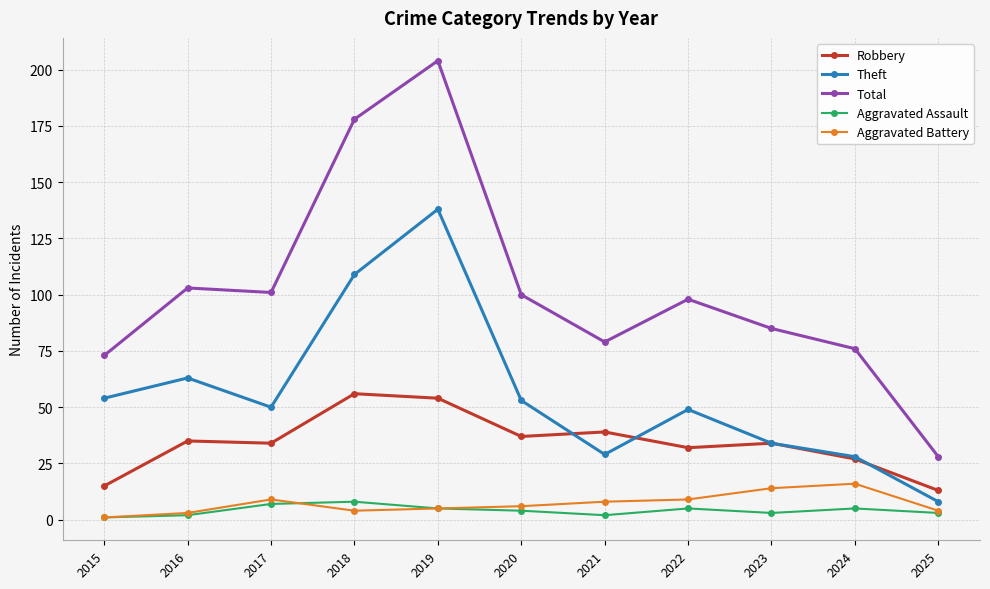

True or false: Aggravated Battery has more than 1 points higher than both neighbors.

True